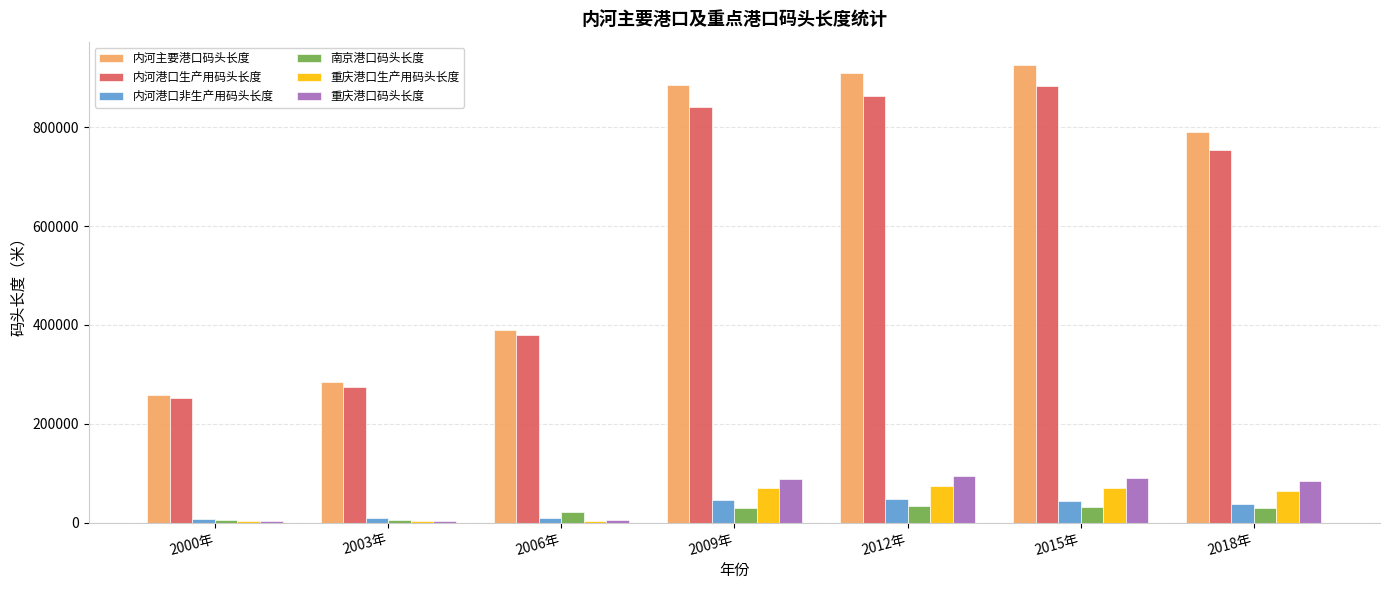

The value of 内河主要港口码头长度 at 2015年 is 1561816. True or false?

False